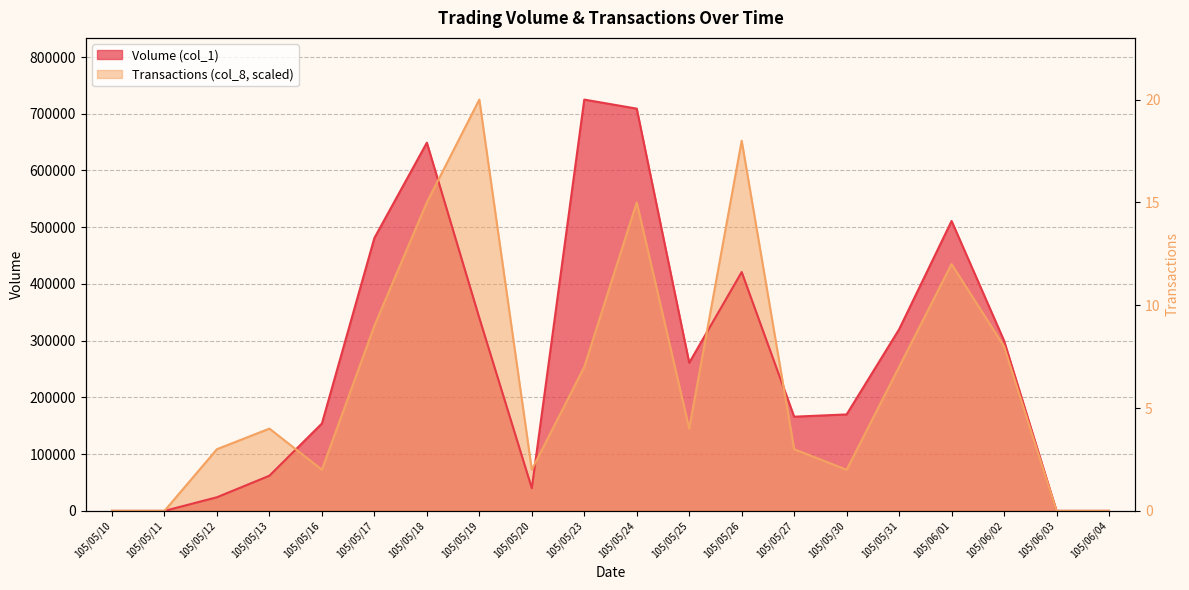

The Volume (col_1) series shows 40000.0 at 105/05/20. True or false?

True